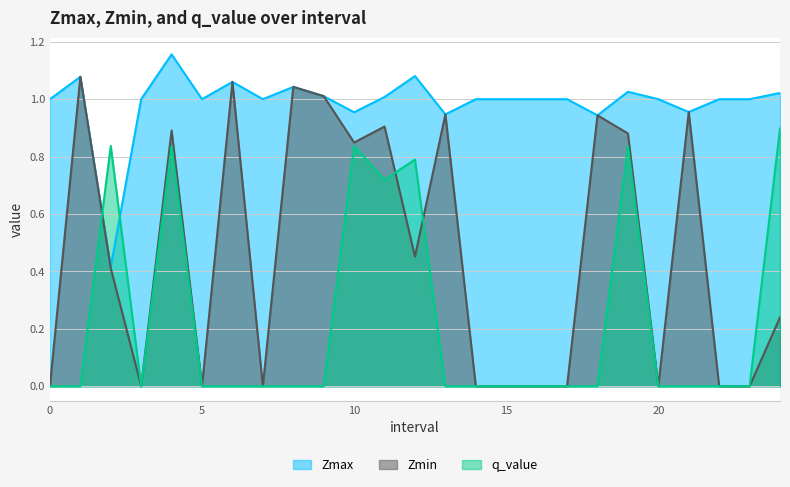

The Zmax series shows 1.0 at 15. True or false?

True